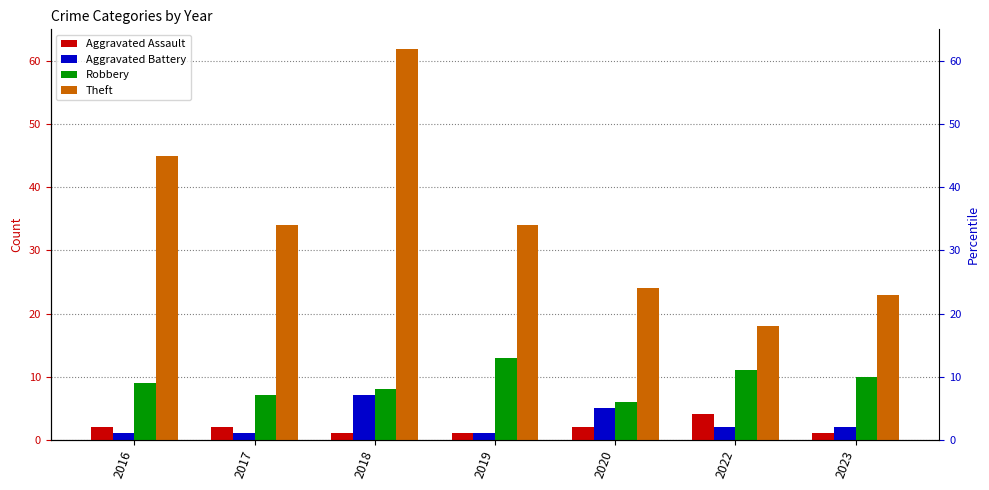

Reading left to right, what are all the values shown in this chart?

Aggravated Assault: 2016=2	2017=2	2018=1	2019=1	2020=2	2022=4	2023=1
Aggravated Battery: 2016=1	2017=1	2018=7	2019=1	2020=5	2022=2	2023=2
Robbery: 2016=9	2017=7	2018=8	2019=13	2020=6	2022=11	2023=10
Theft: 2016=45	2017=34	2018=62	2019=34	2020=24	2022=18	2023=23